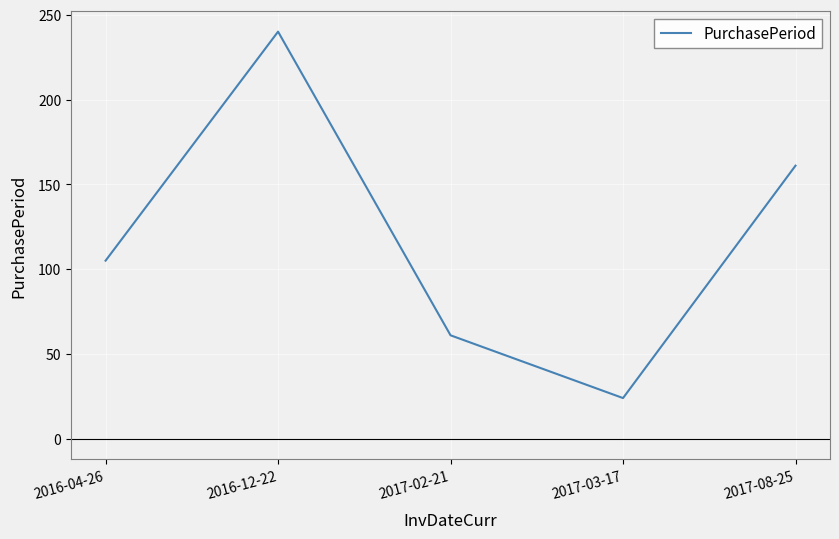

What is the sum of all values?

591